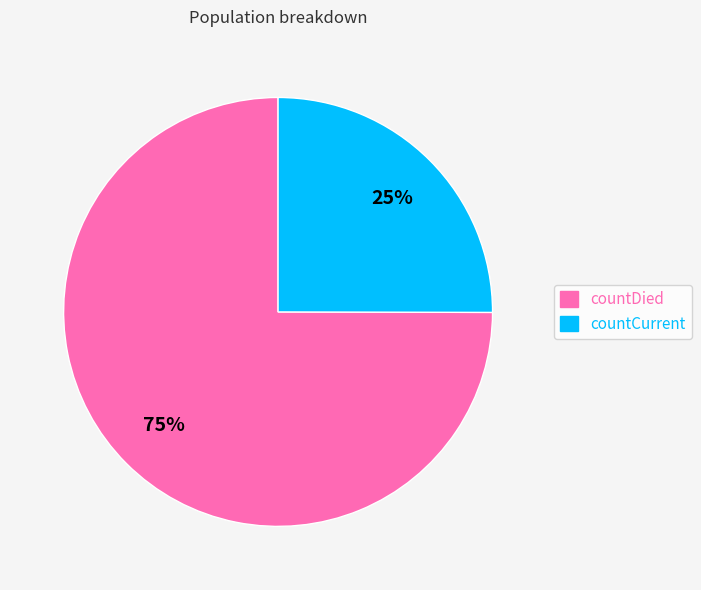

To the nearest percent, what is the average slice percentage?

50%